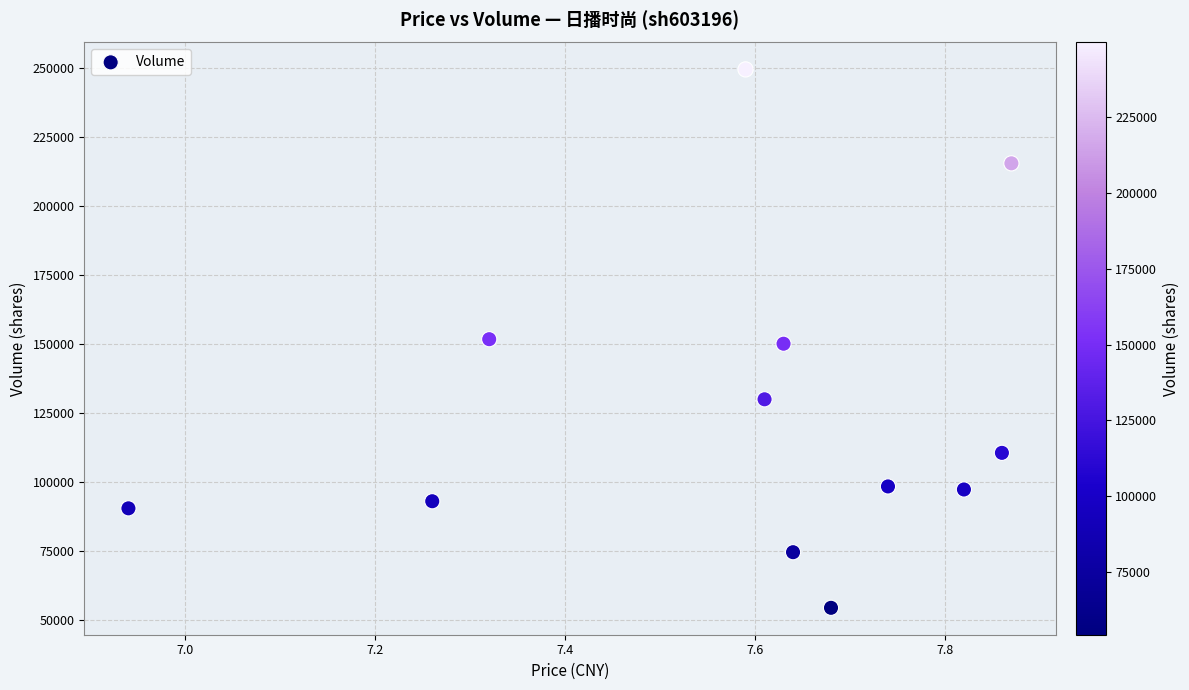

What is the range of Y values (max minus min)?

195270